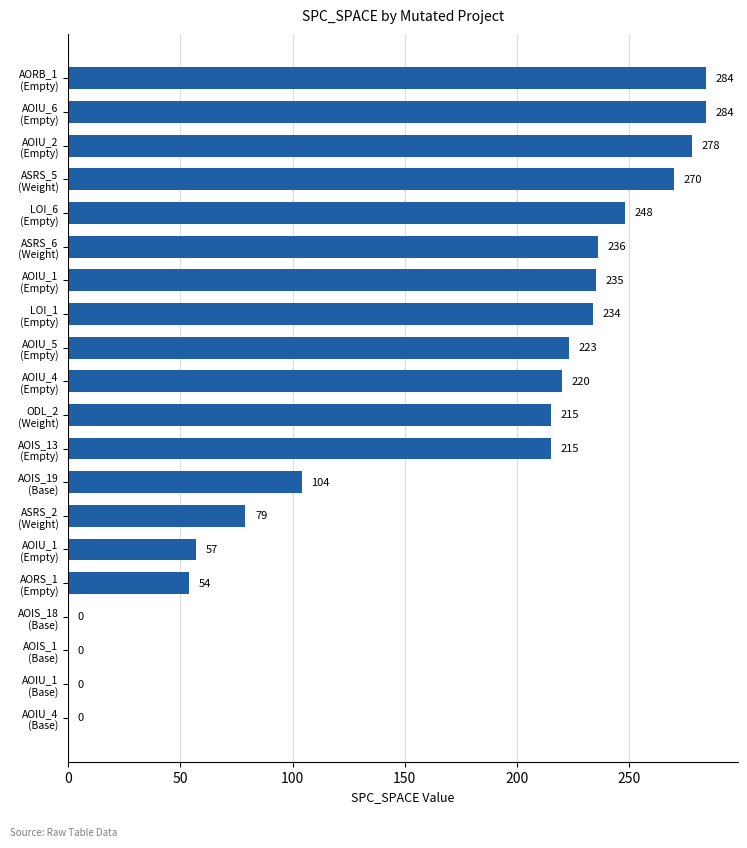

Count the number of categories in the chart.

20